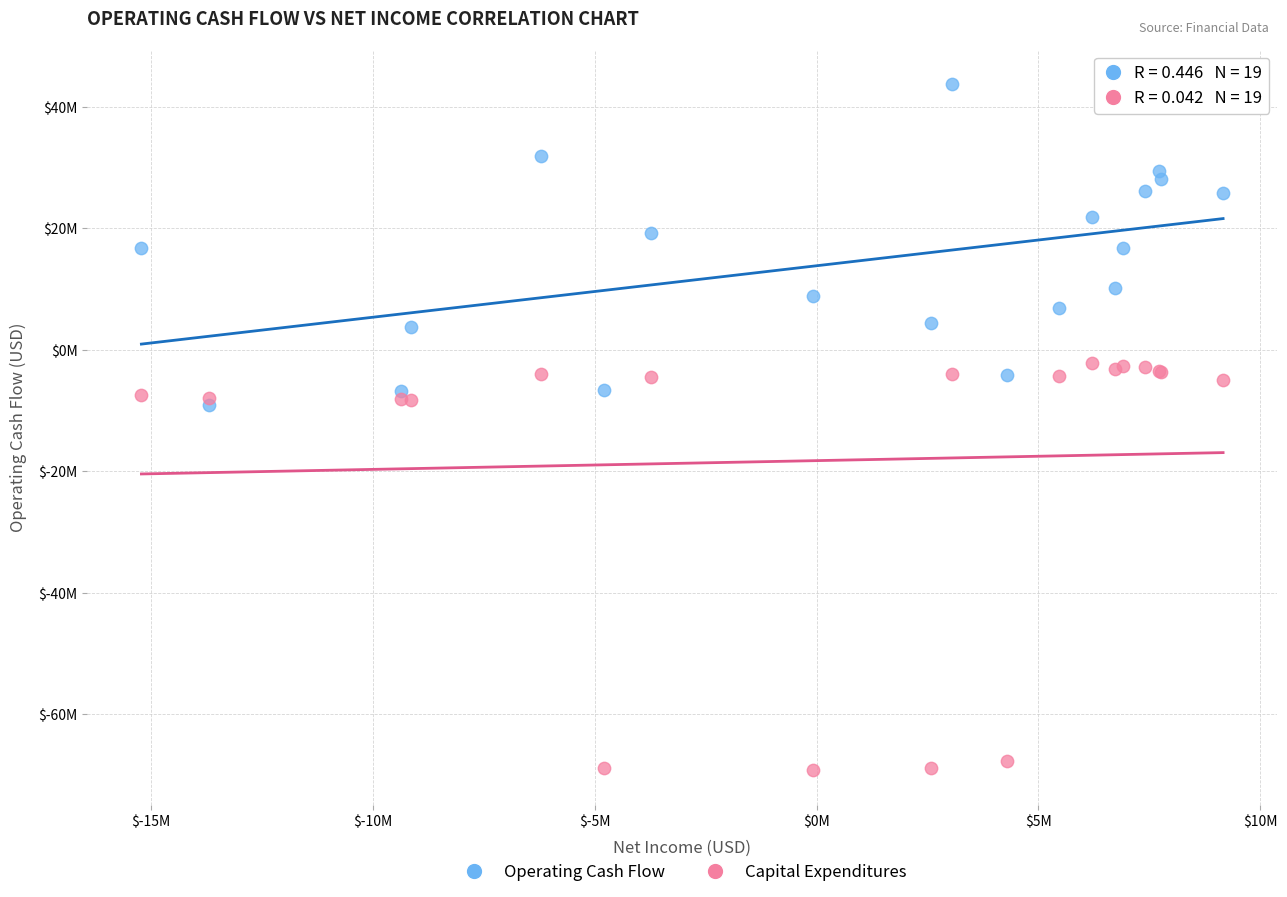

Which series has the largest Y range (max minus min)?

Capital Expenditures